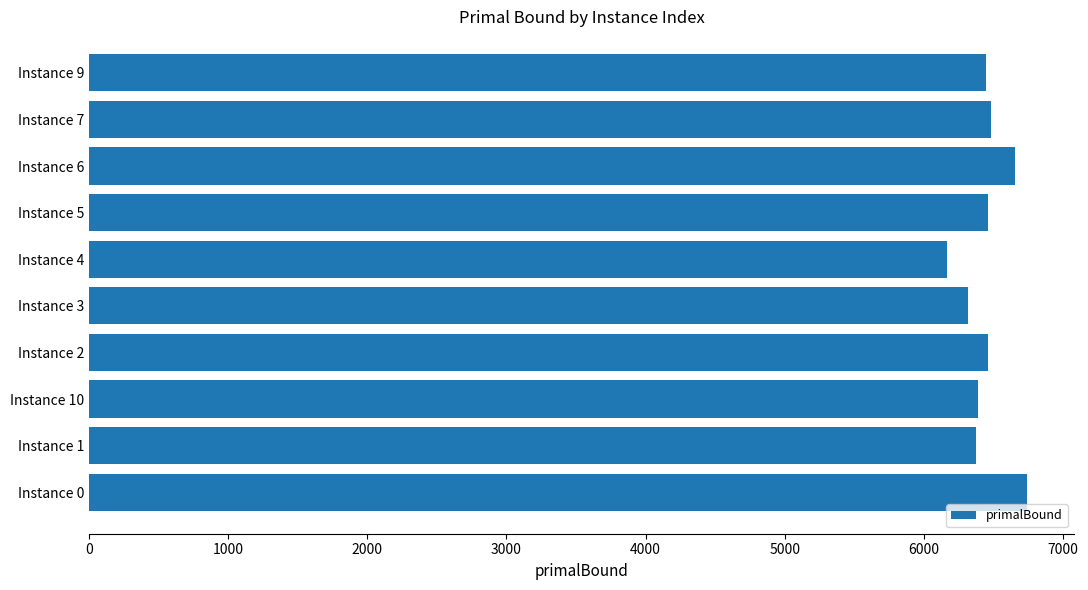

What is the difference between the second highest and second lowest values?

333.3